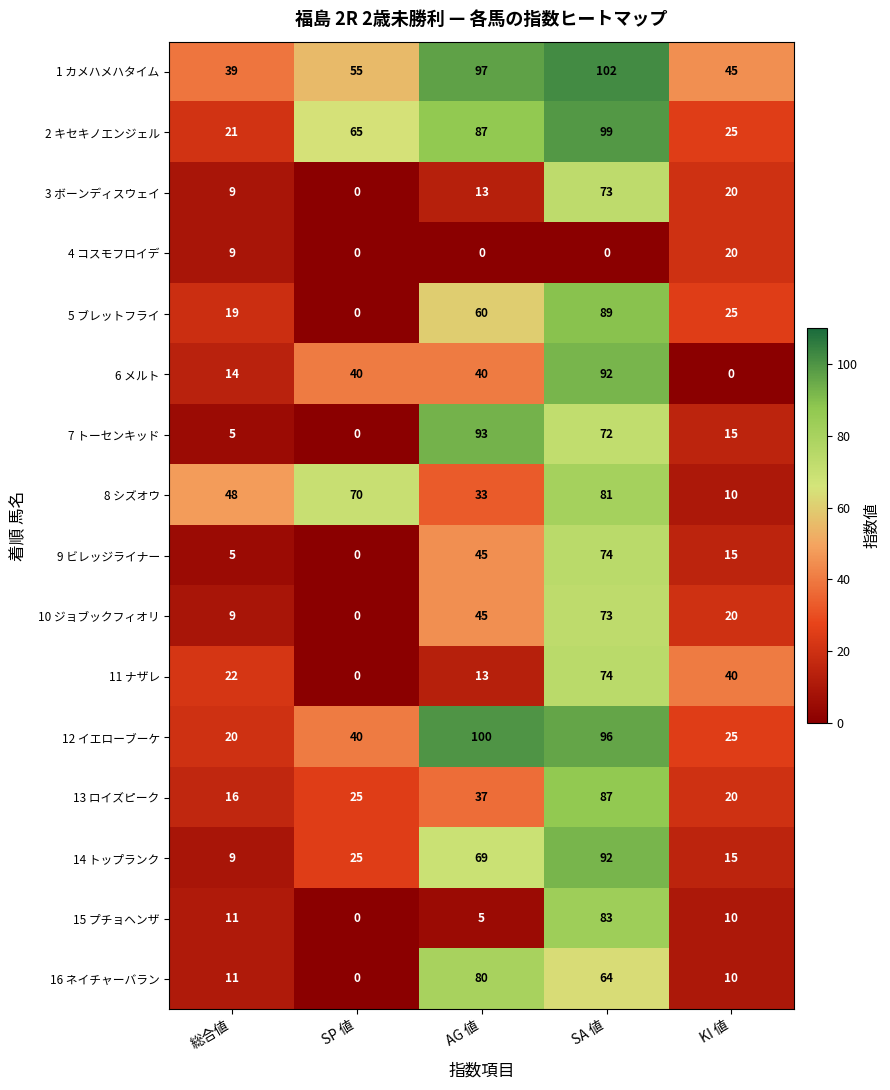

Which label corresponds to the largest value in the chart?

SA 値